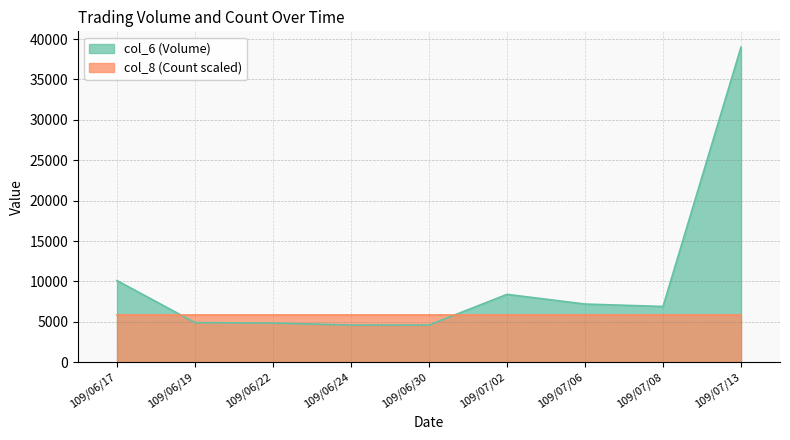

Rank the categories by value from lowest to highest.

109/06/24, 109/06/30, 109/06/22, 109/06/19, 109/07/08, 109/07/06, 109/07/02, 109/06/17, 109/07/13